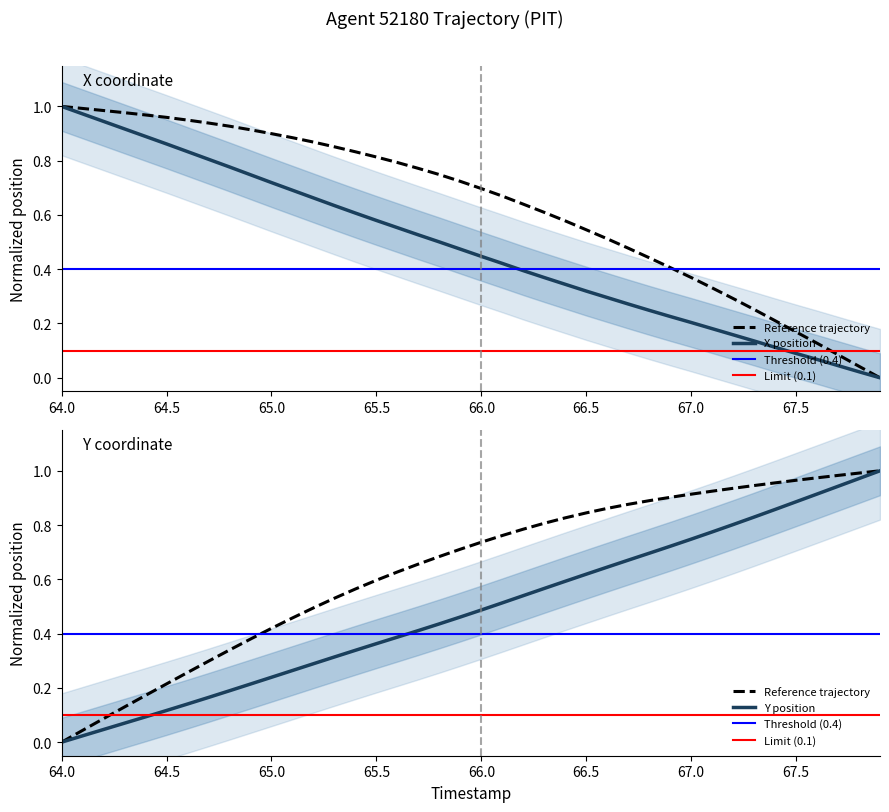

At how many categories does at least one series exceed 0?

40